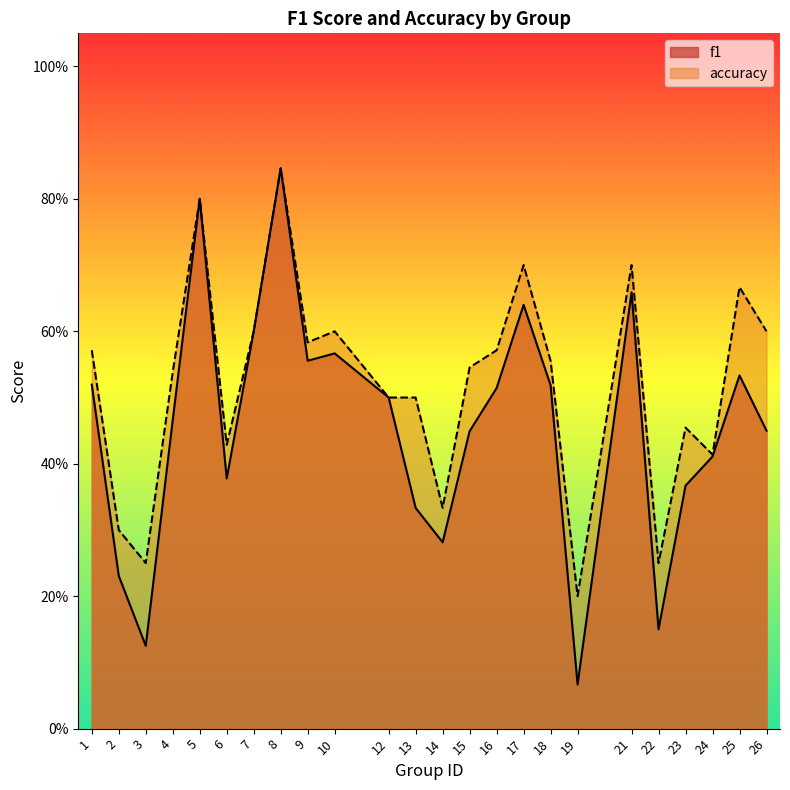

Is it true that f1 equals 0.3 at 13?

True